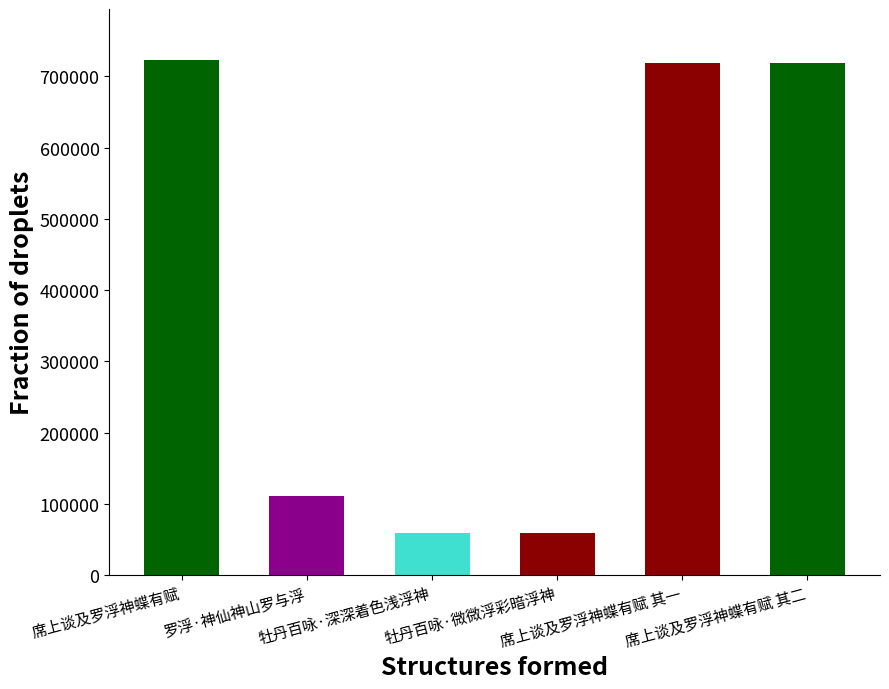

What is the value of the 1st bar from the left?

722481